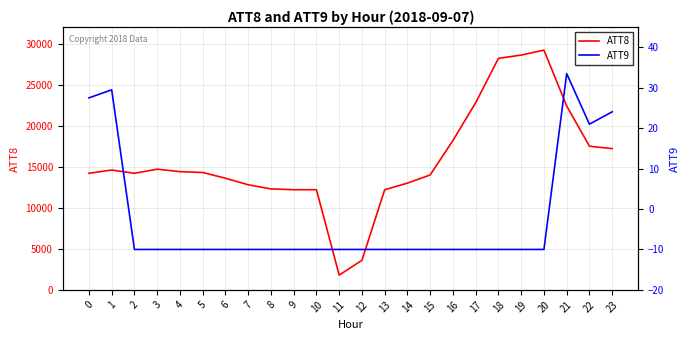

What is the minimum value for ATT9?

-10.0